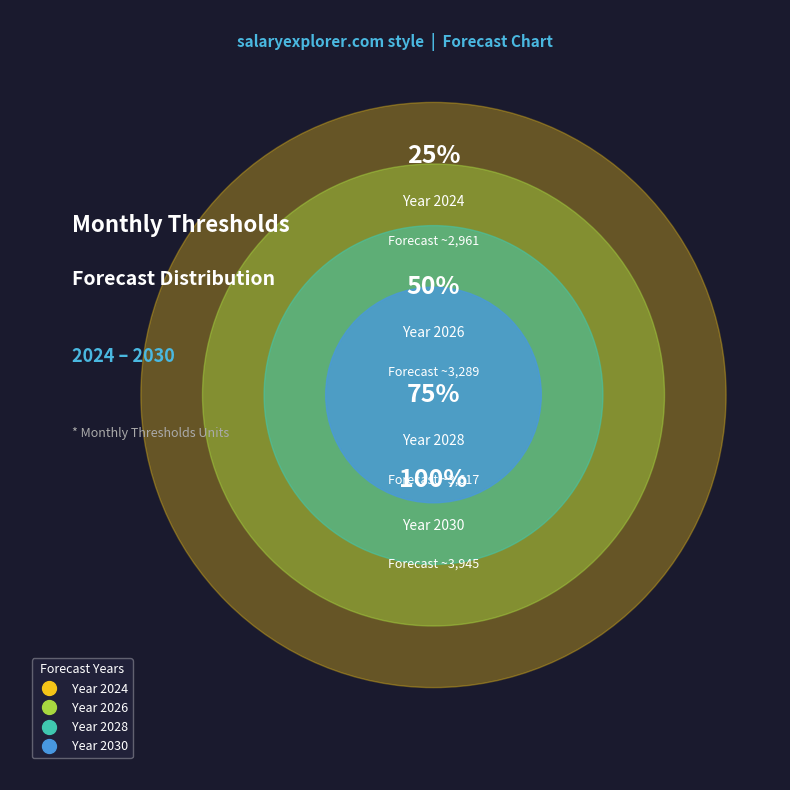

What is the largest slice in the pie chart?

2030